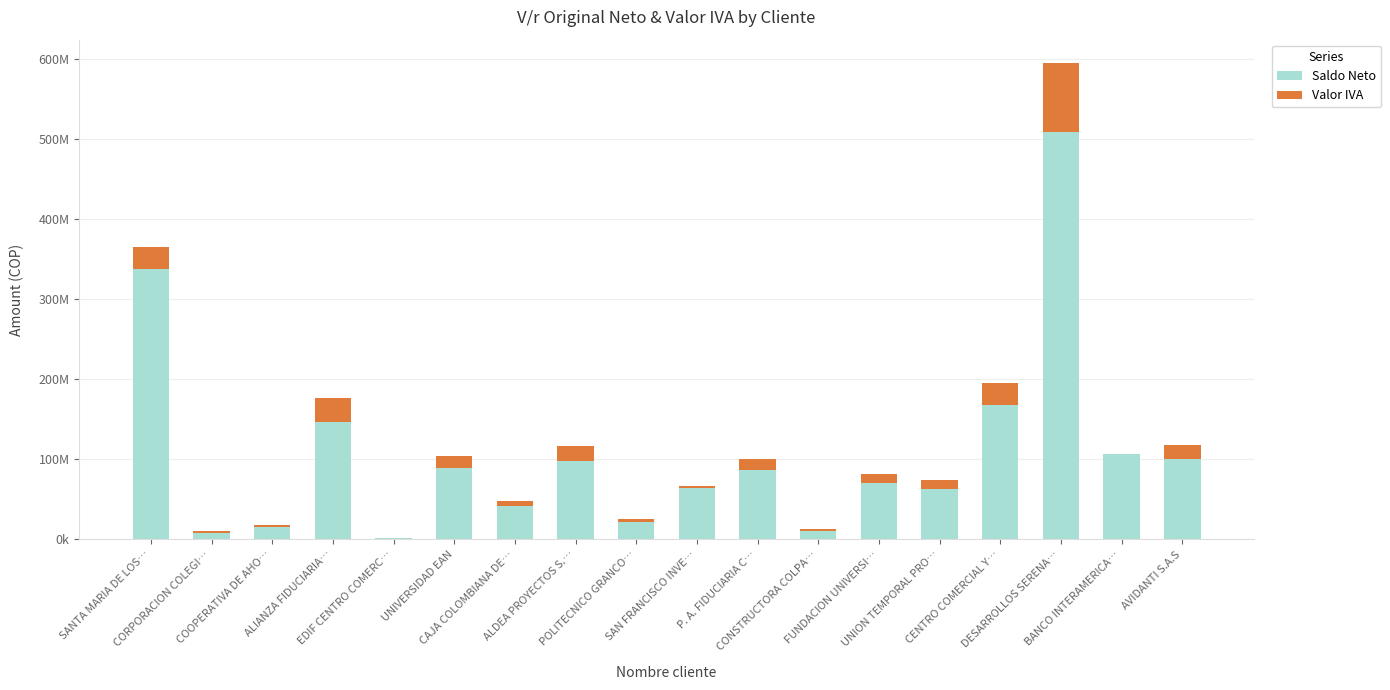

What are all the series names shown in the legend?

Saldo Neto, Valor IVA